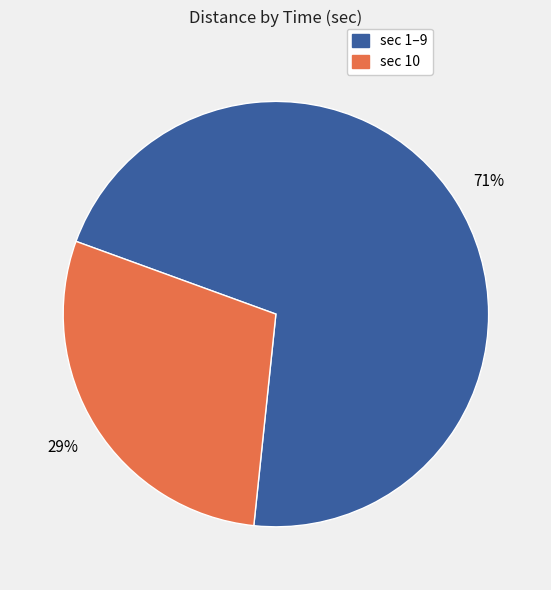

Is there a majority slice in this chart?

Yes